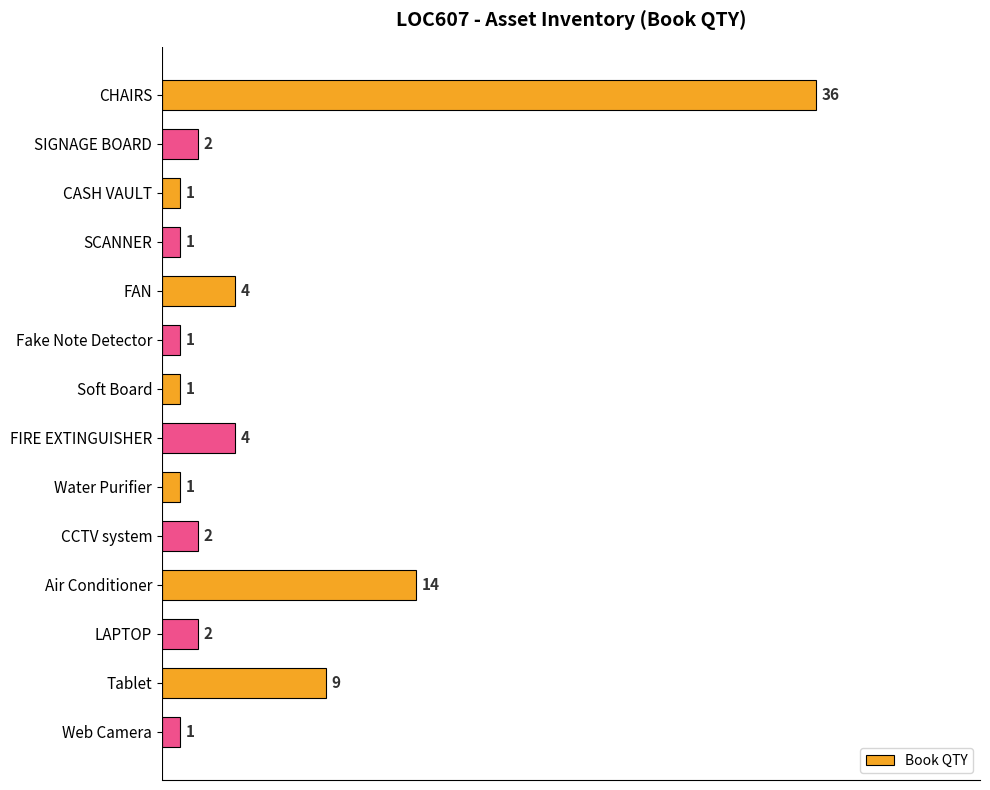

How many series are shown in this chart?

1